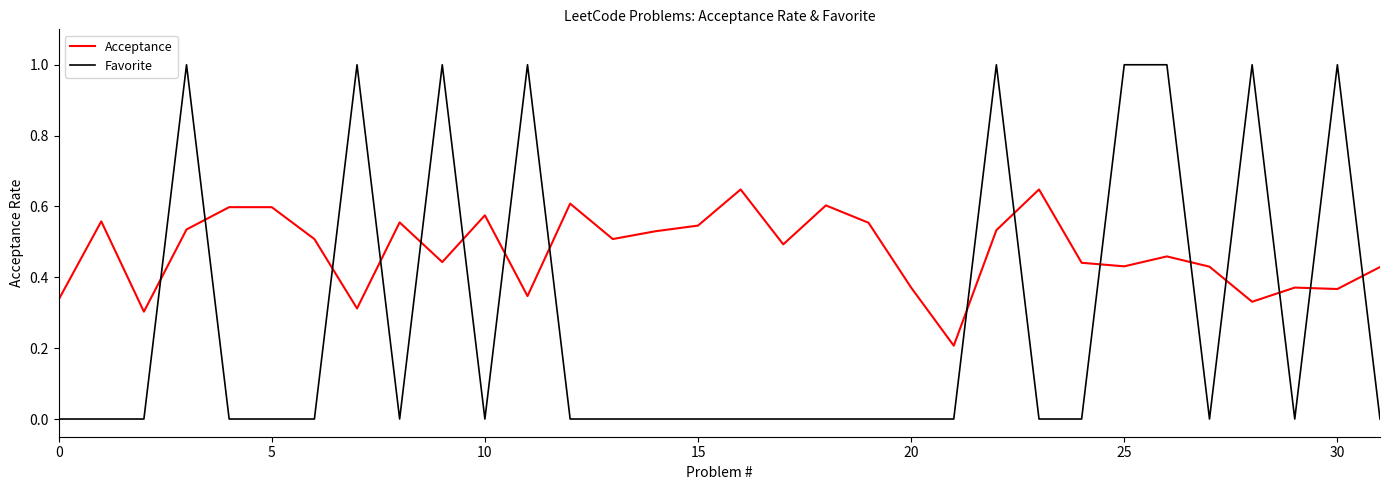

How many times do Acceptance and Favorite cross each other?

16